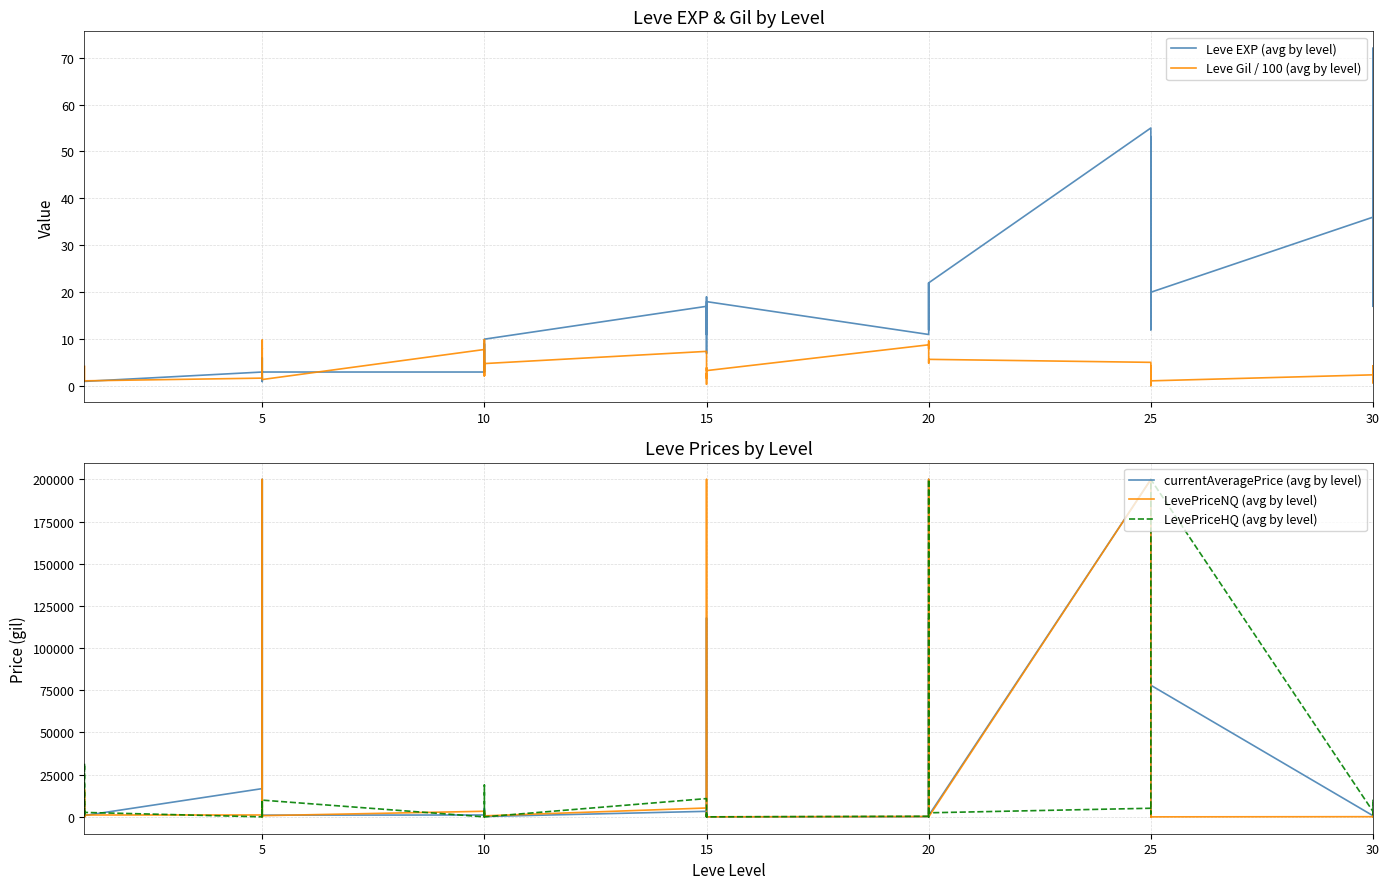

The value of LevePriceHQ (avg by level) at 15 is 4444.7. True or false?

False